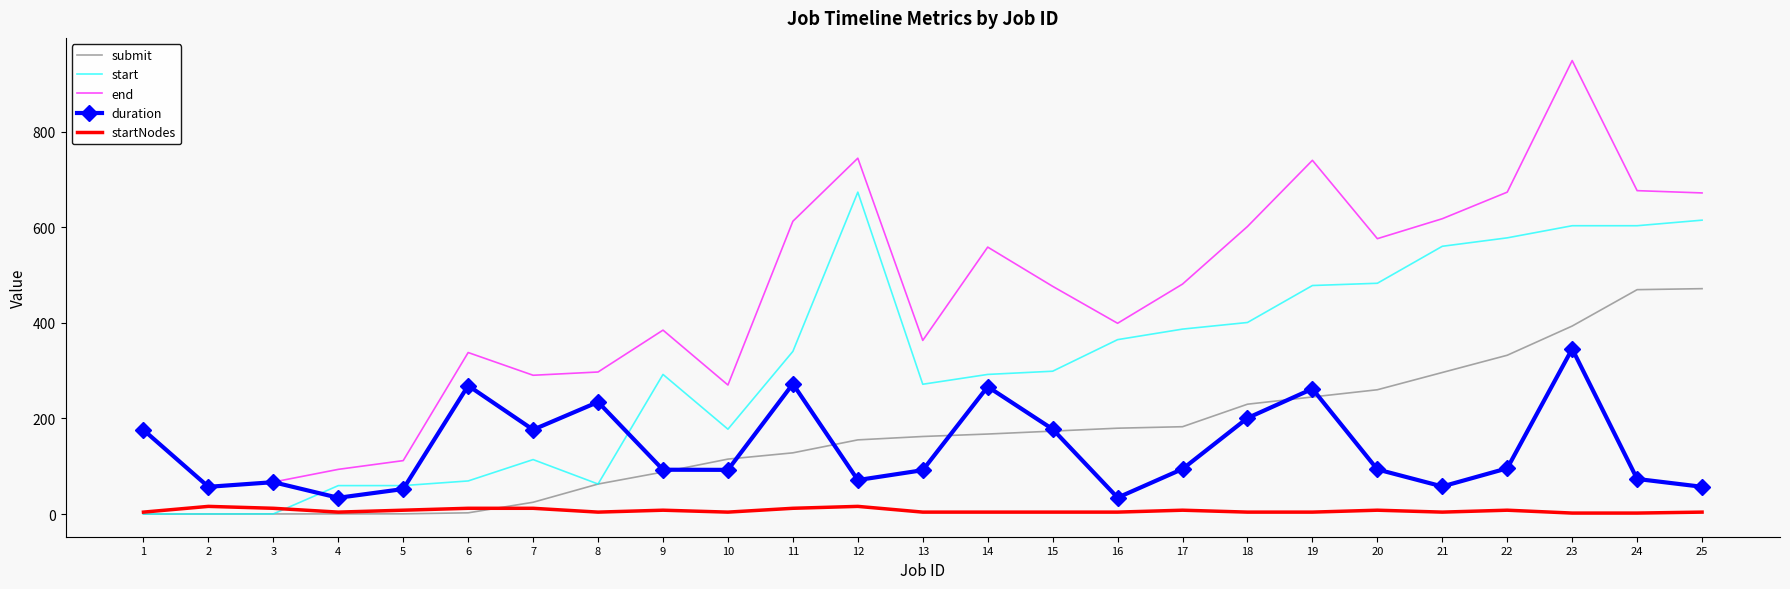

True or false: end and startNodes intersect in this chart.

False